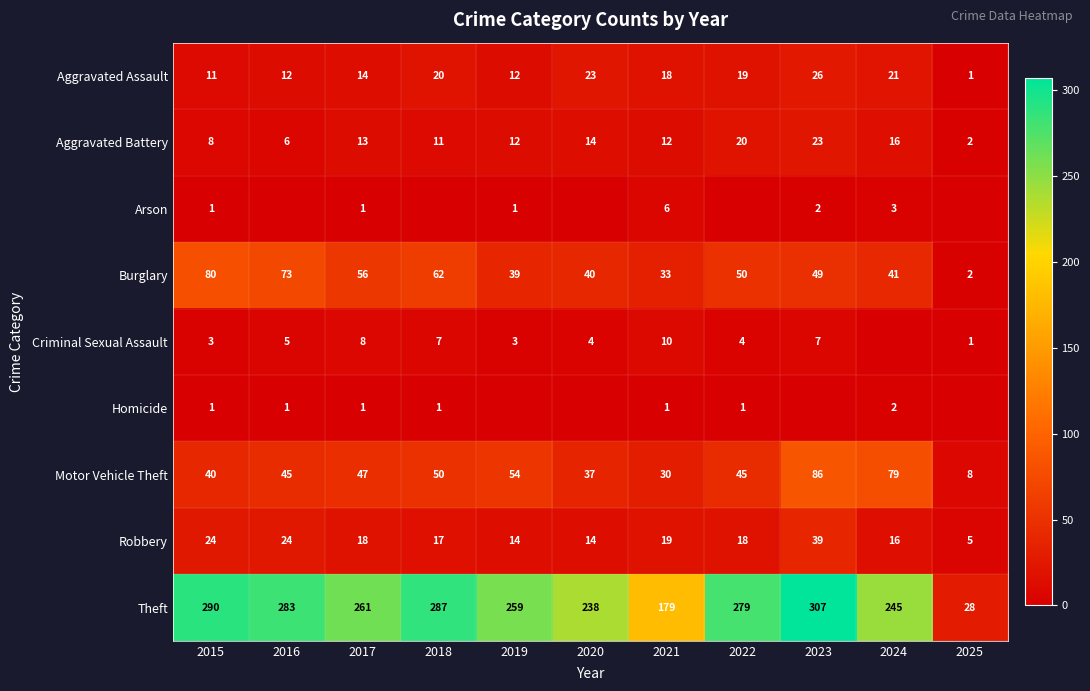

How many data points in Motor Vehicle Theft are less than 45?

4